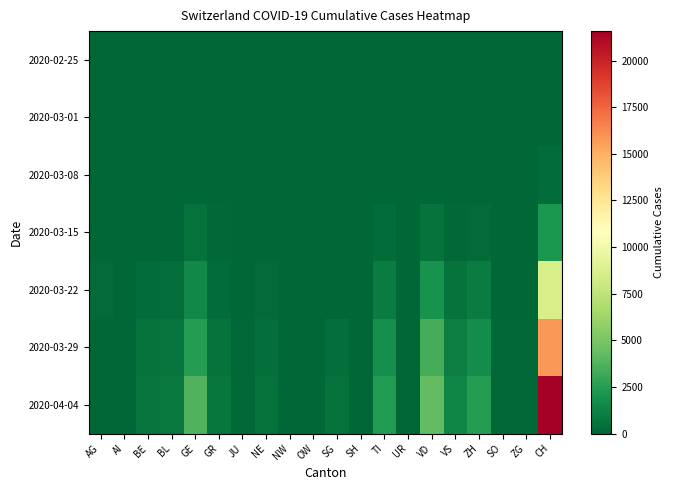

Which series changed the most between NE and UR?

2020-04-04